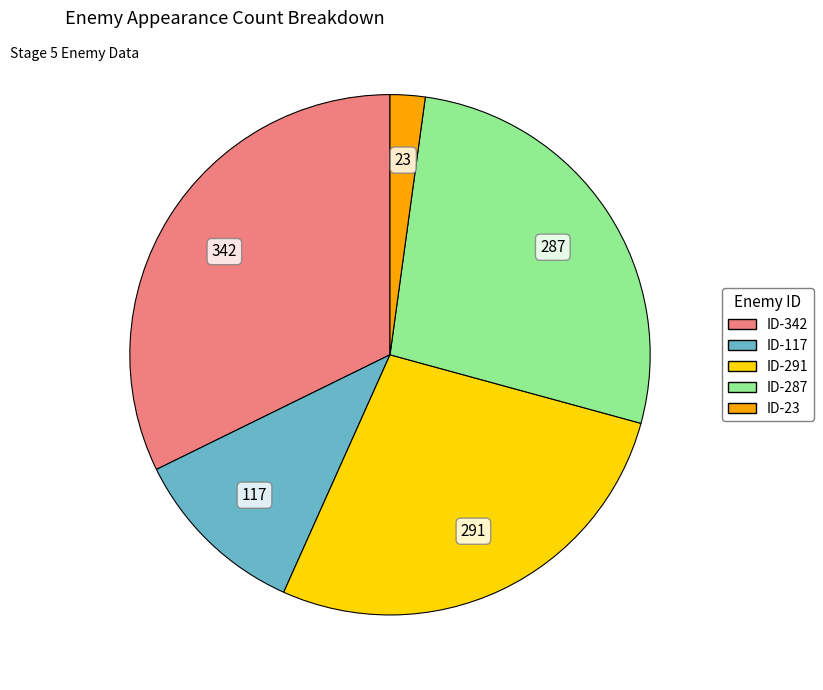

Approximately how many times larger is the value at ID-117 compared to ID-287?

0.4